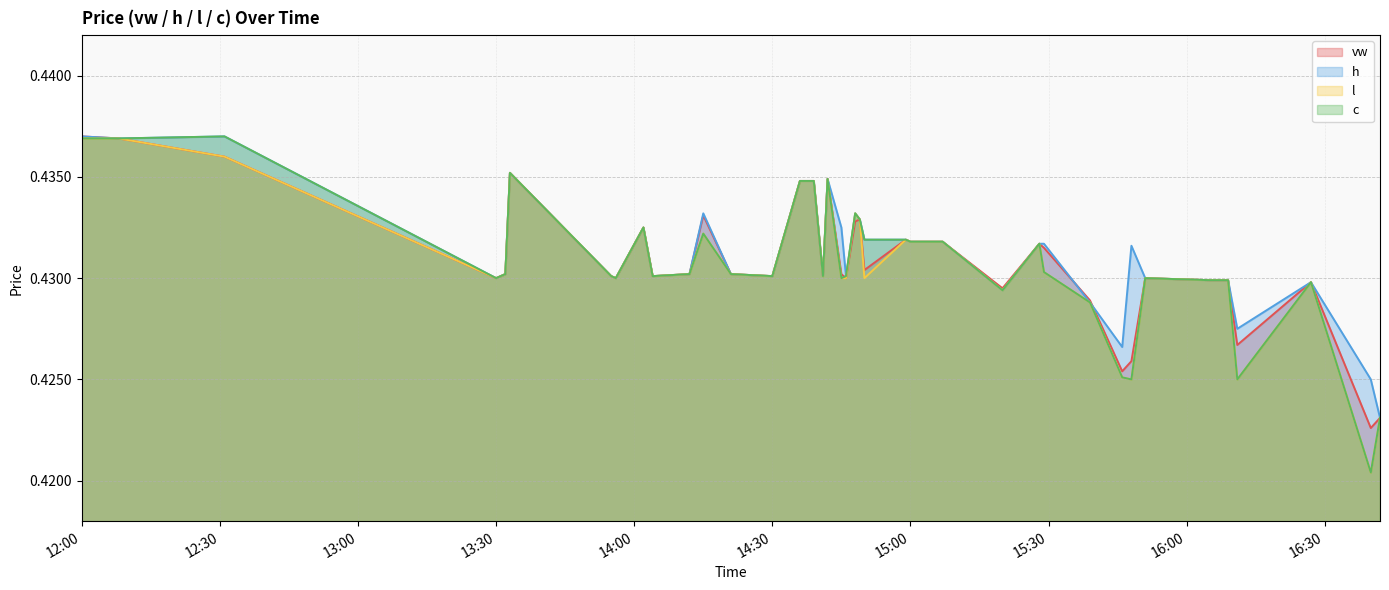

At how many categories does at least one series exceed 0?

40